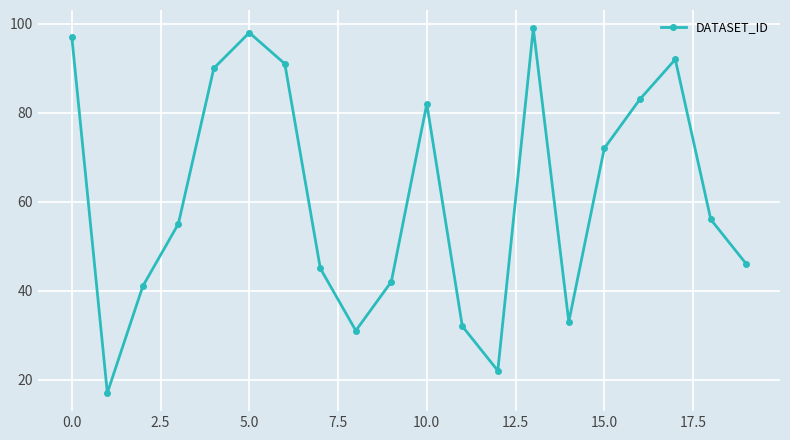

What is the smallest value displayed?

17